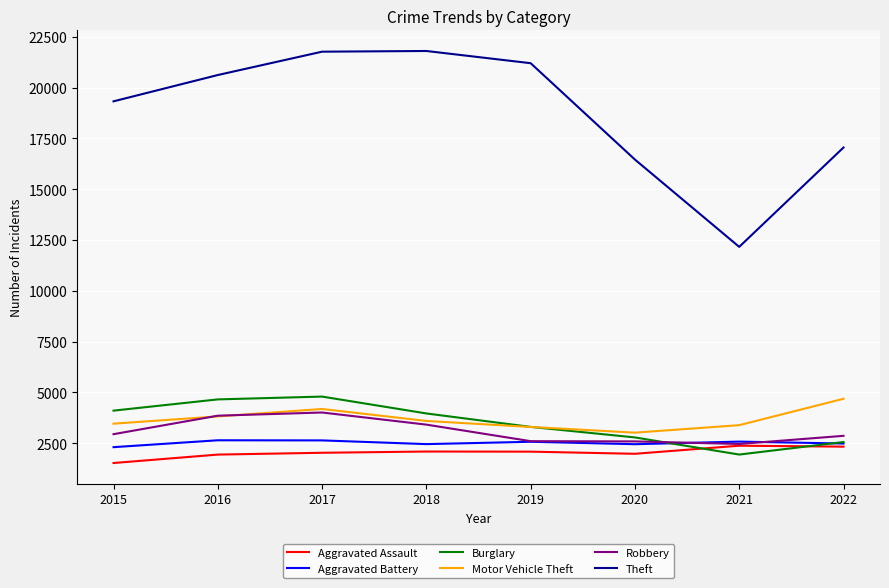

True or false: Aggravated Battery and Theft intersect in this chart.

False